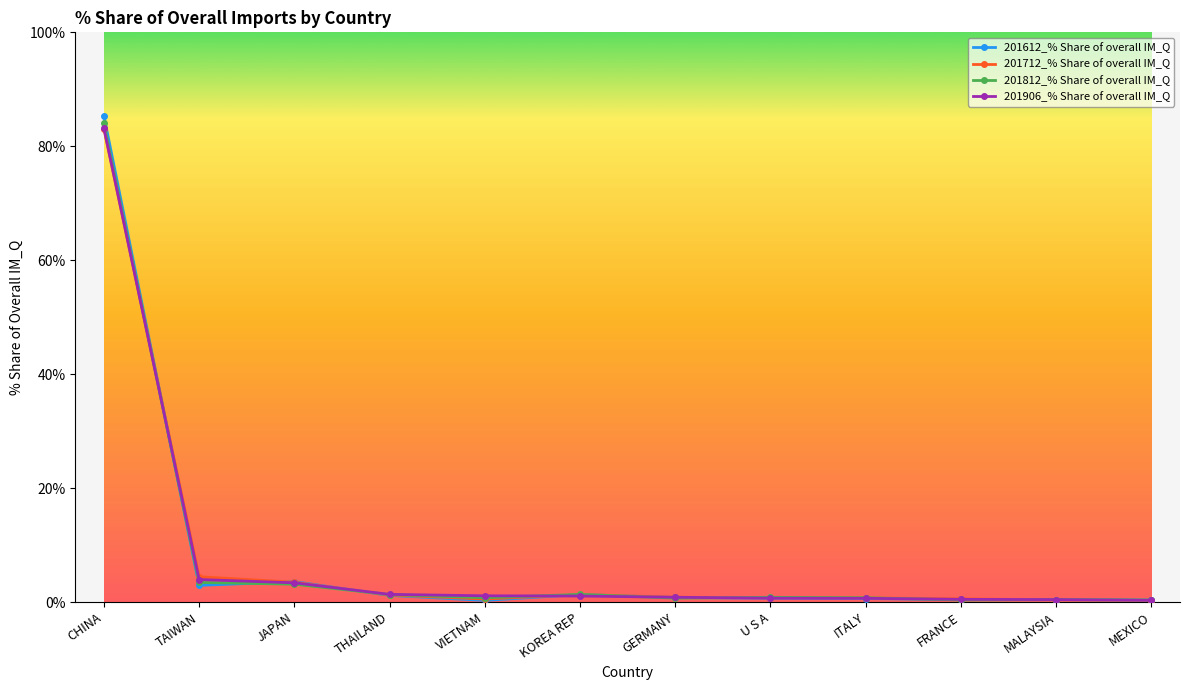

Is the value of 201712_% Share of overall IM_Q at CHINA greater than the value of 201906_% Share of overall IM_Q at FRANCE?

Yes